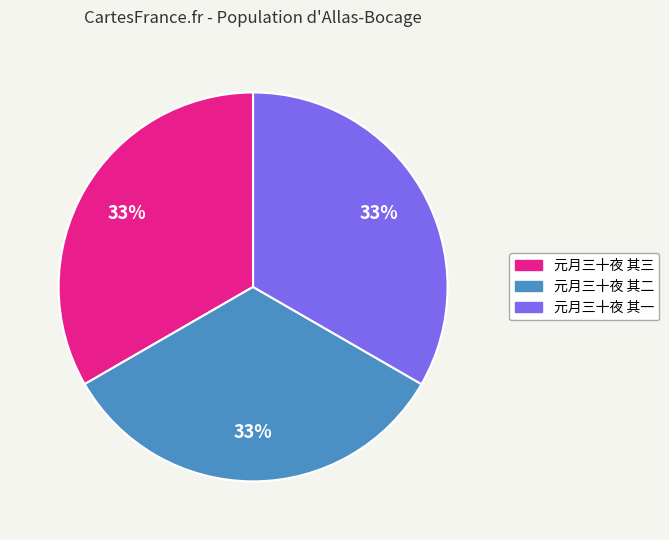

Is the sum of 元月三十夜 其一 and 元月三十夜 其二 greater than half?

Yes